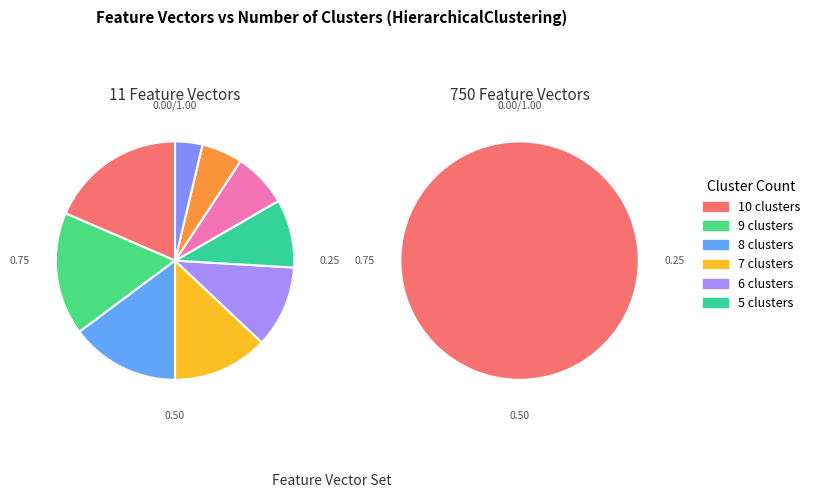

Is it true that 11/3 is 6% of the pie?

True